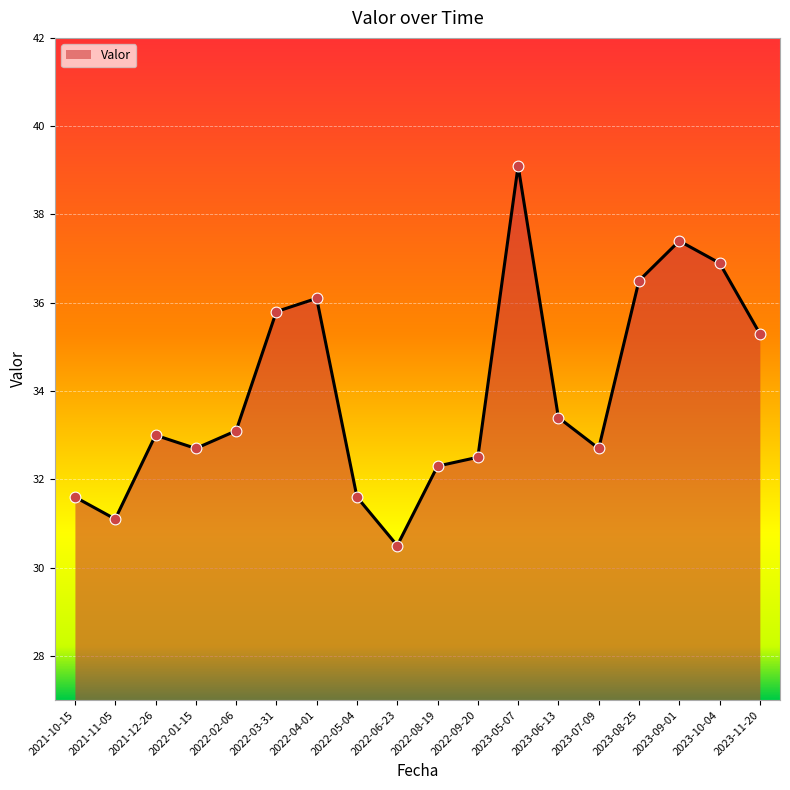

Approximately how many times larger is the value at 2023-06-13 compared to 2022-01-15?

1.0